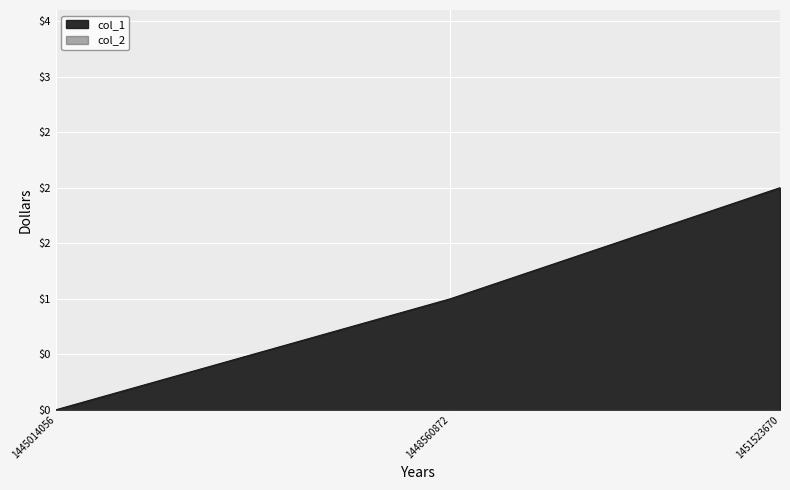

Reading right to left, what are all the values shown in this chart?

2	1	0